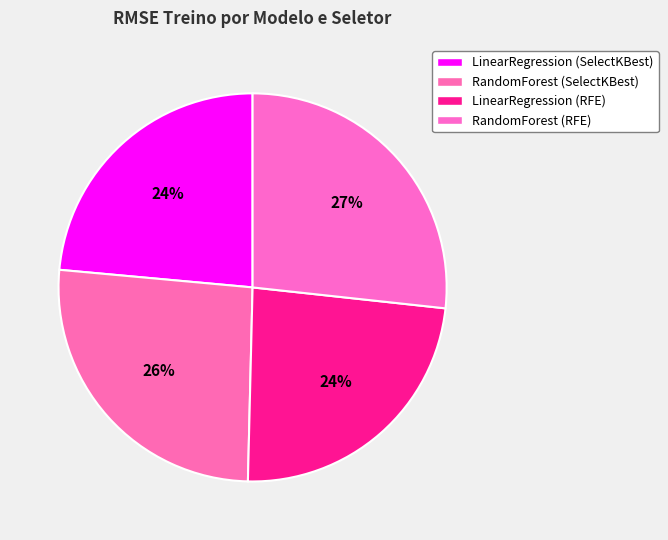

Does any single category account for the majority?

No